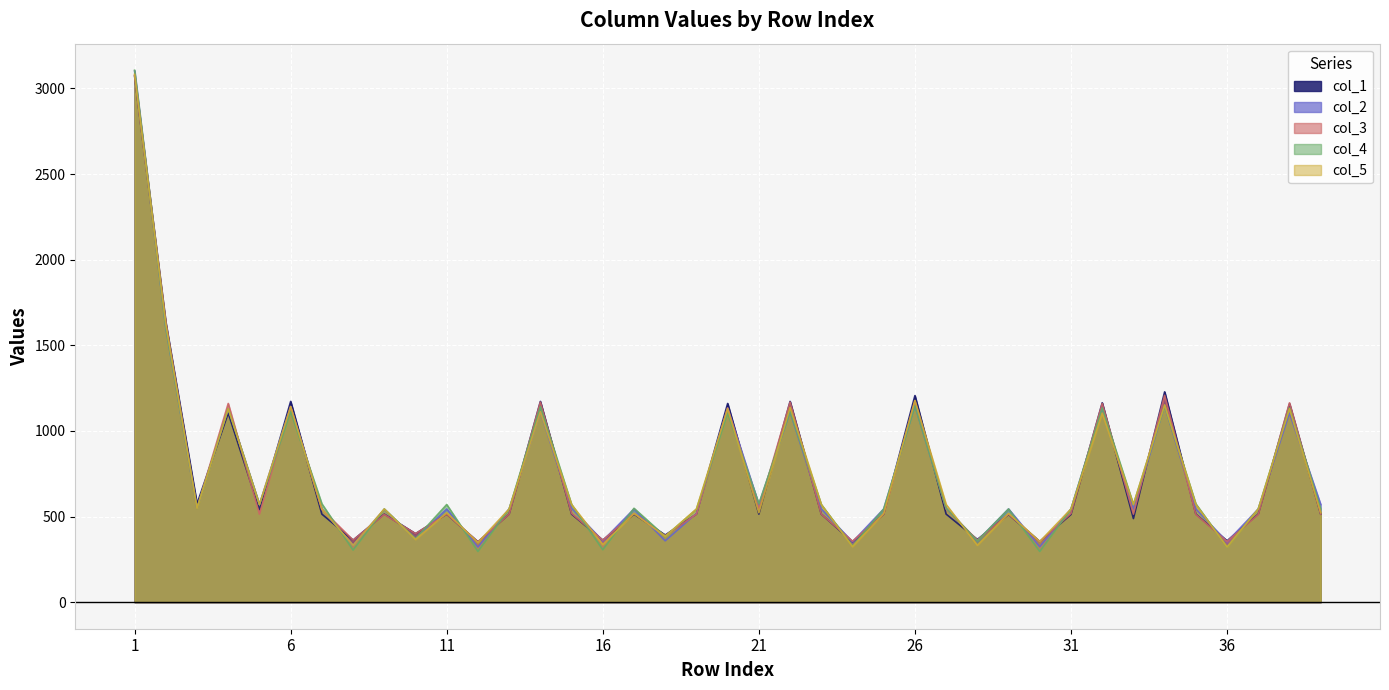

What is the total value across all series at 14?

5706